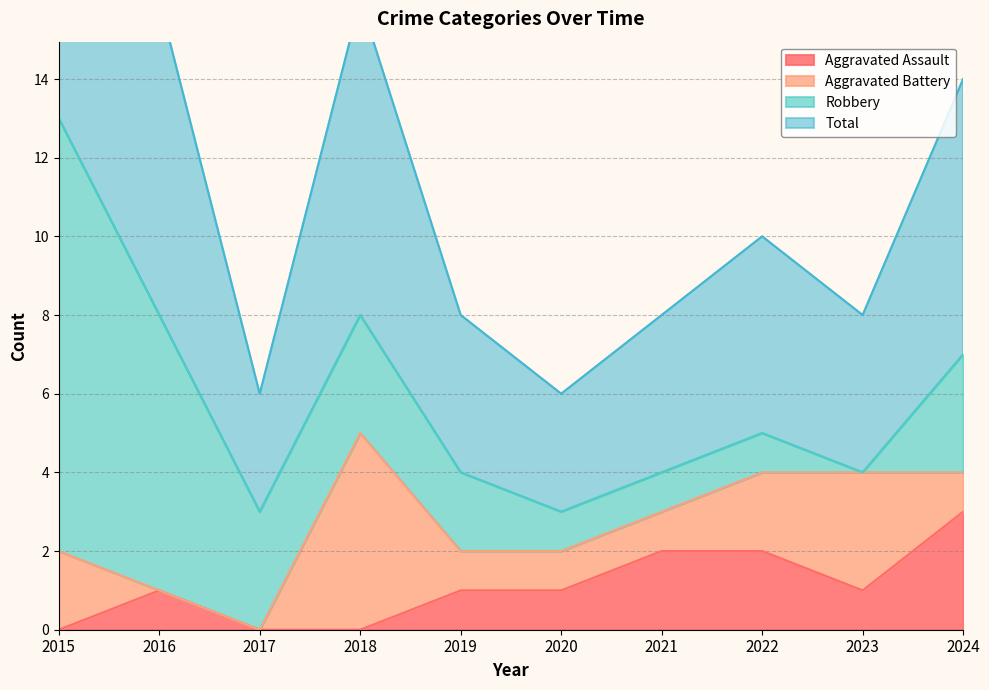

True or false: Aggravated Assault has a value of 2 at 2017.

False